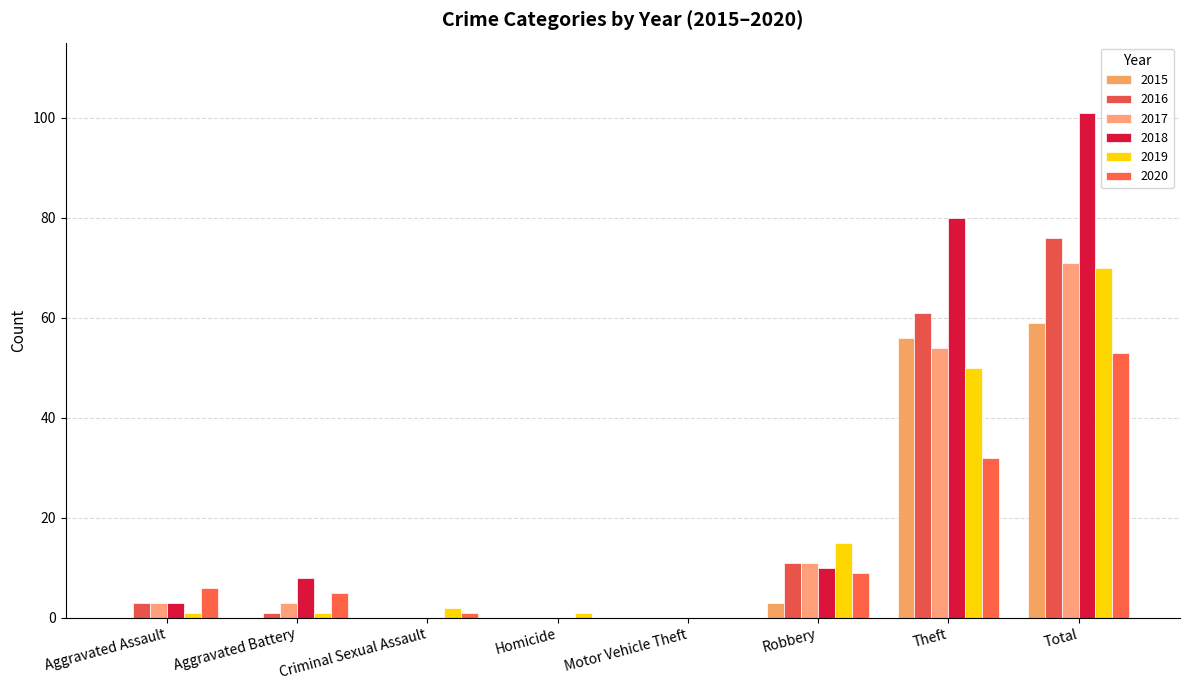

What are all the series names shown in the legend?

2015, 2016, 2017, 2018, 2019, 2020